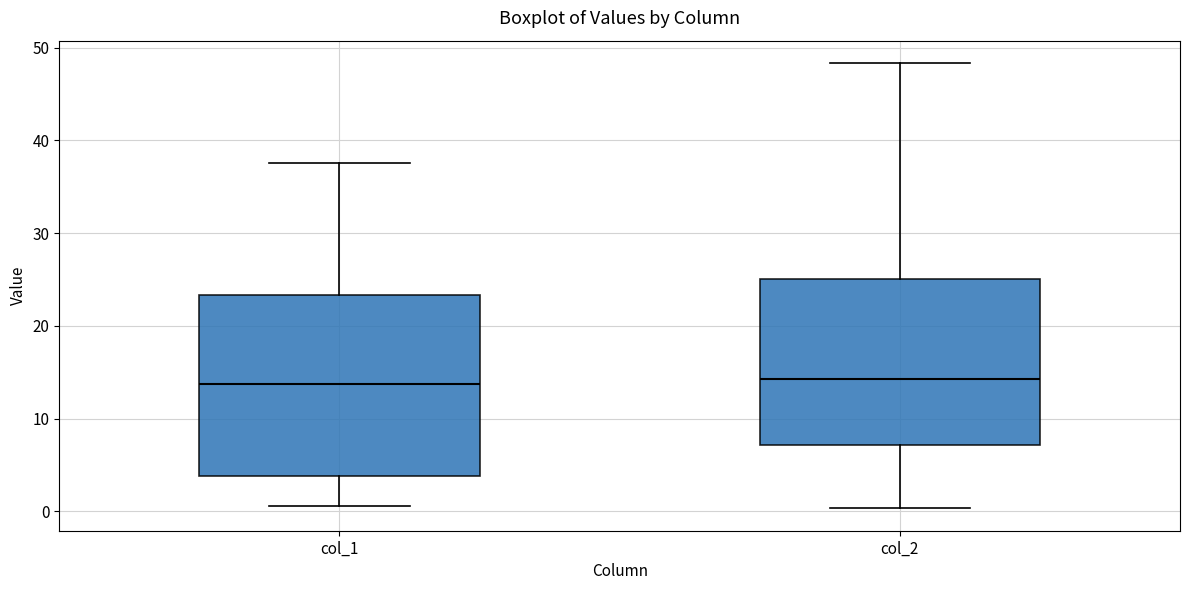

Reading left to right, read every box against the y-axis: the position of its median line, the range the box covers, and the ends of its whiskers. The values are not printed on the chart, so give them approximately, as read against the axis.

col_1: median 14, box 4 to 23, whiskers 1 to 38
col_2: median 14, box 7 to 25, whiskers 0 to 48